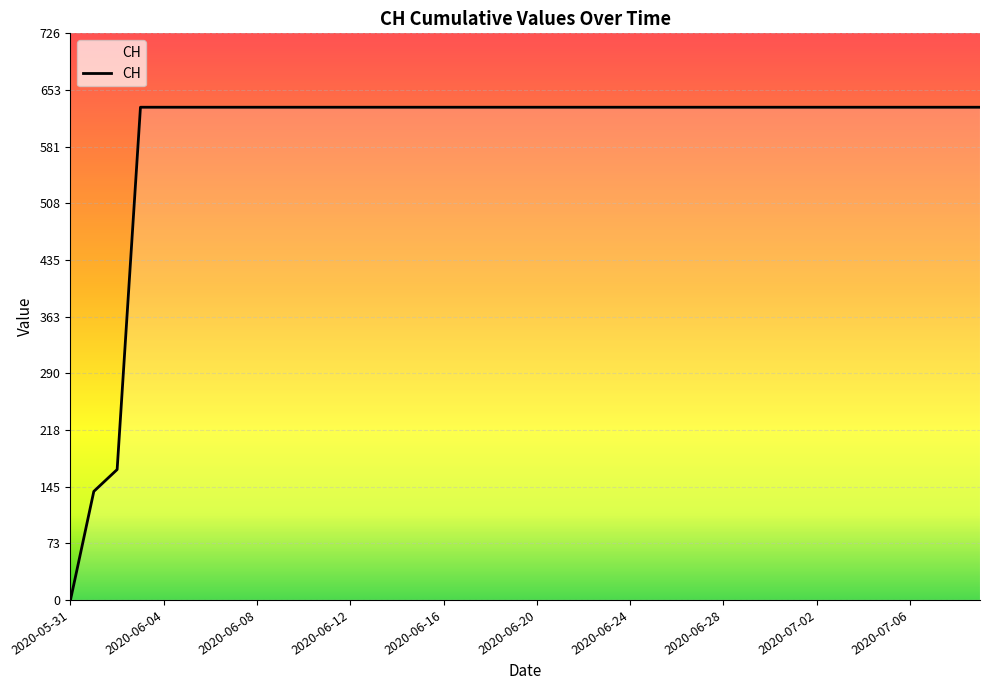

Reading left to right, extract all data points from this chart.

0	139	167	631	631	631	631	631	631	631	631	631	631	631	631	631	631	631	631	631	631	631	631	631	631	631	631	631	631	631	631	631	631	631	631	631	631	631	631	631